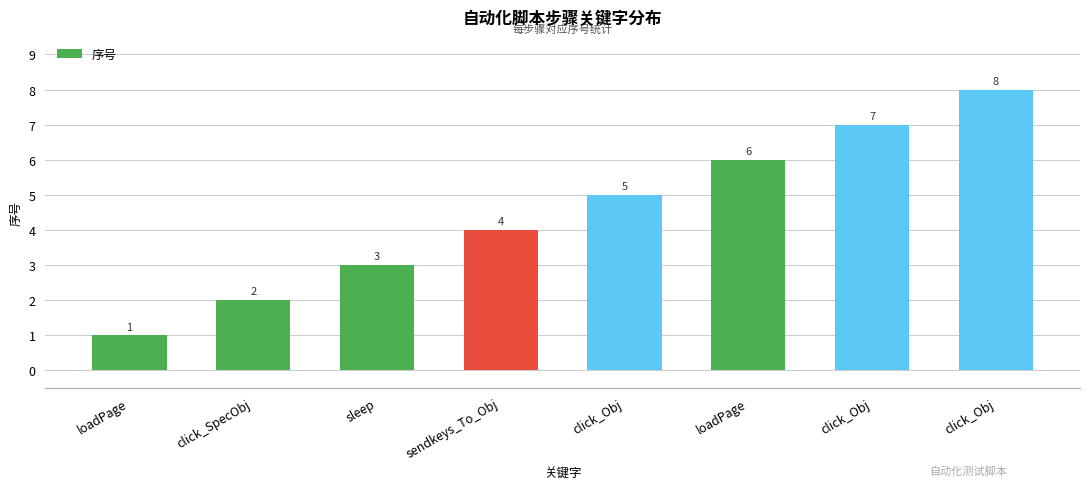

Rank the categories by value from highest to lowest.

click_Obj, click_Obj, loadPage, click_Obj, sendkeys_To_Obj, sleep, click_SpecObj, loadPage